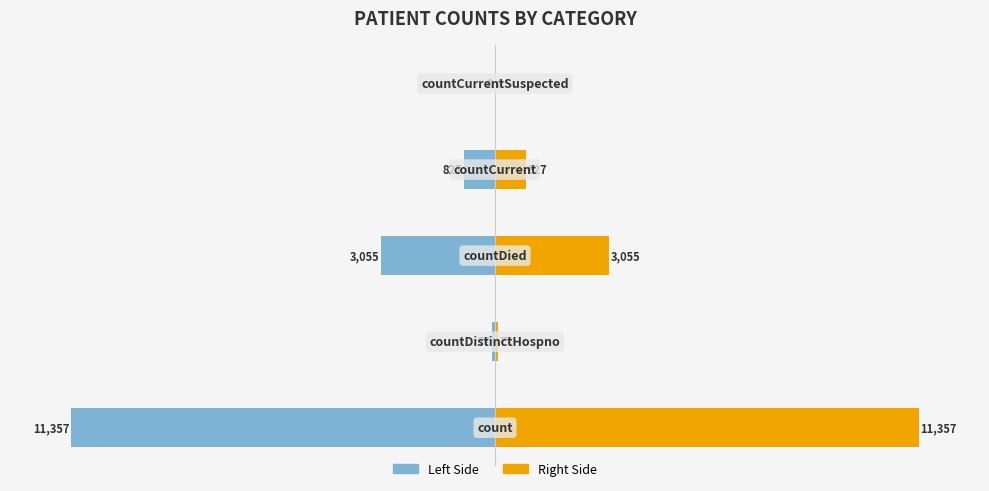

Which has a higher value, 3 or 2?

3